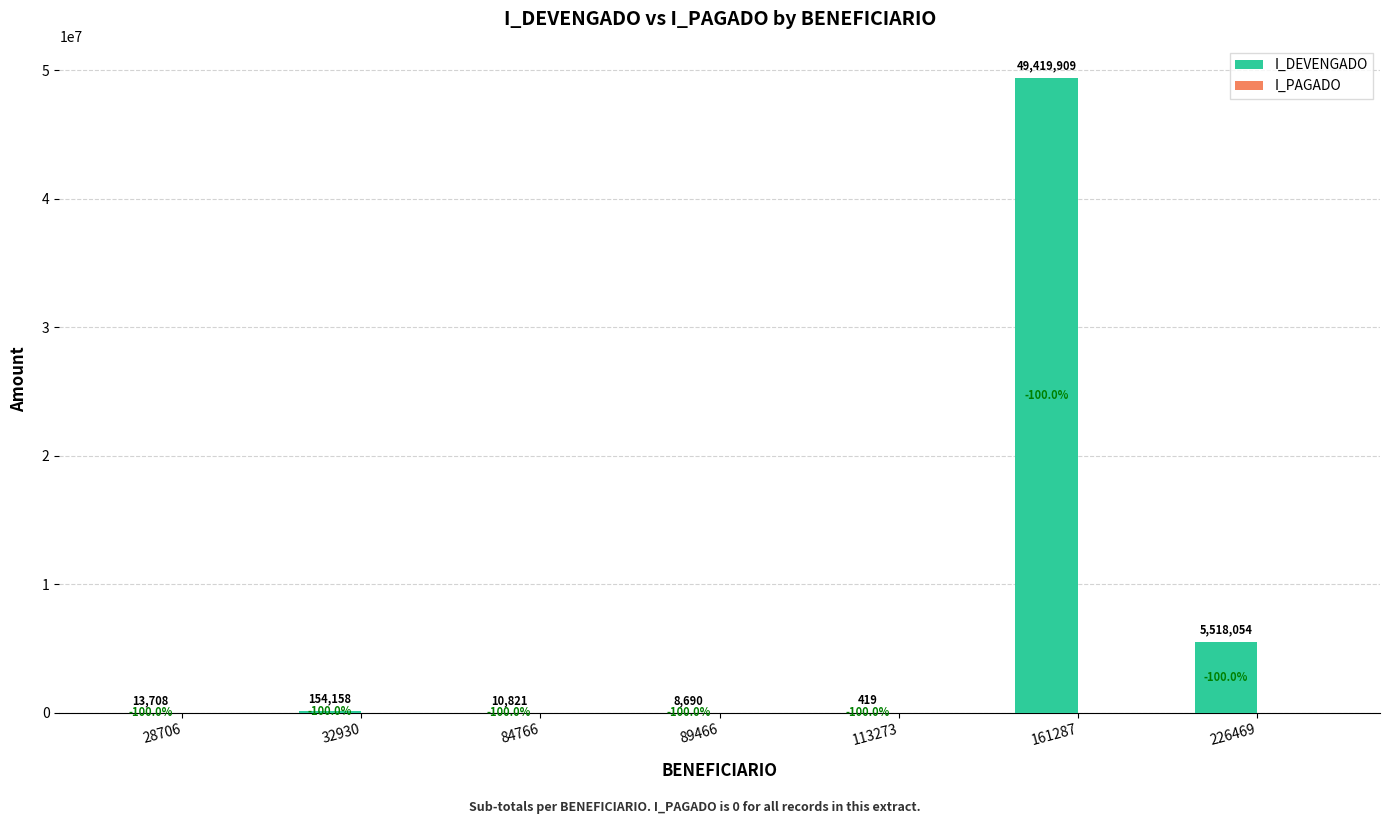

Between 32930 and 28706, which is larger?

32930